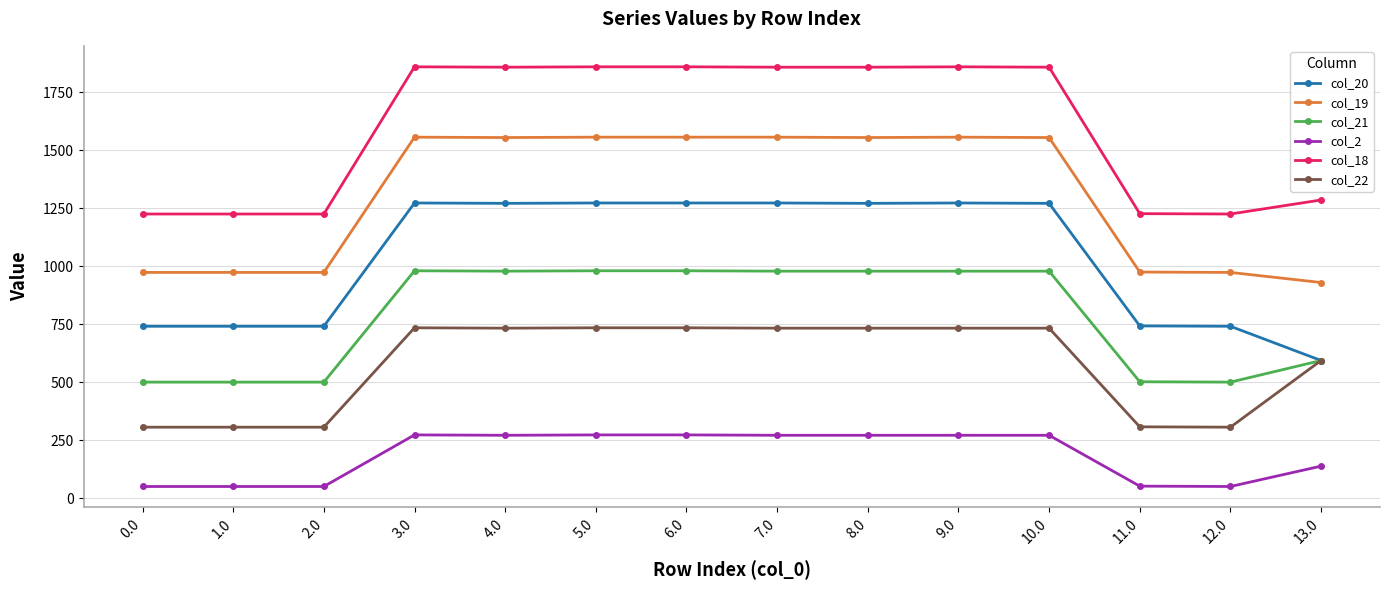

Which series has the largest total across all categories?

col_18